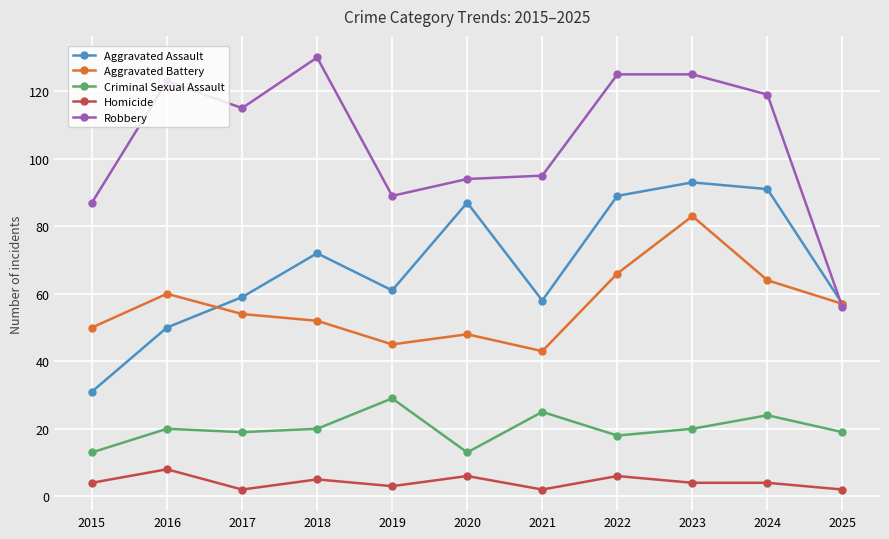

Which series changed the most between 2022 and 2025?

Robbery